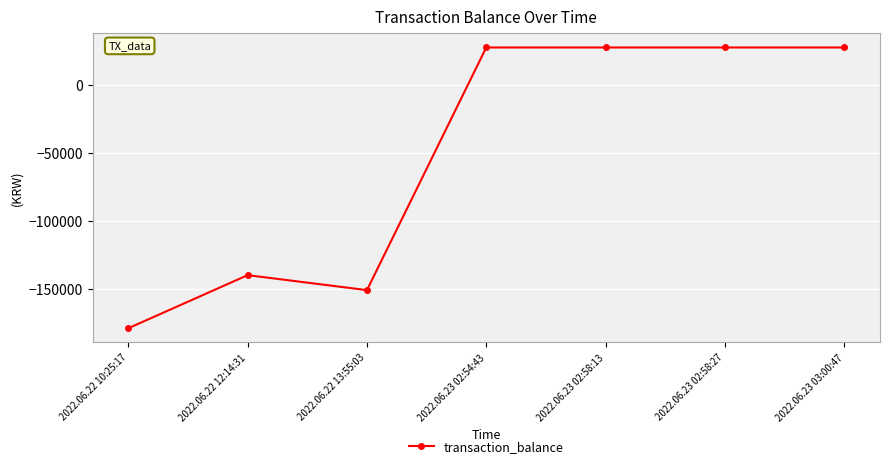

The chart shows a value of 36783 at 2022.06.23 02:58:13. True or false?

False